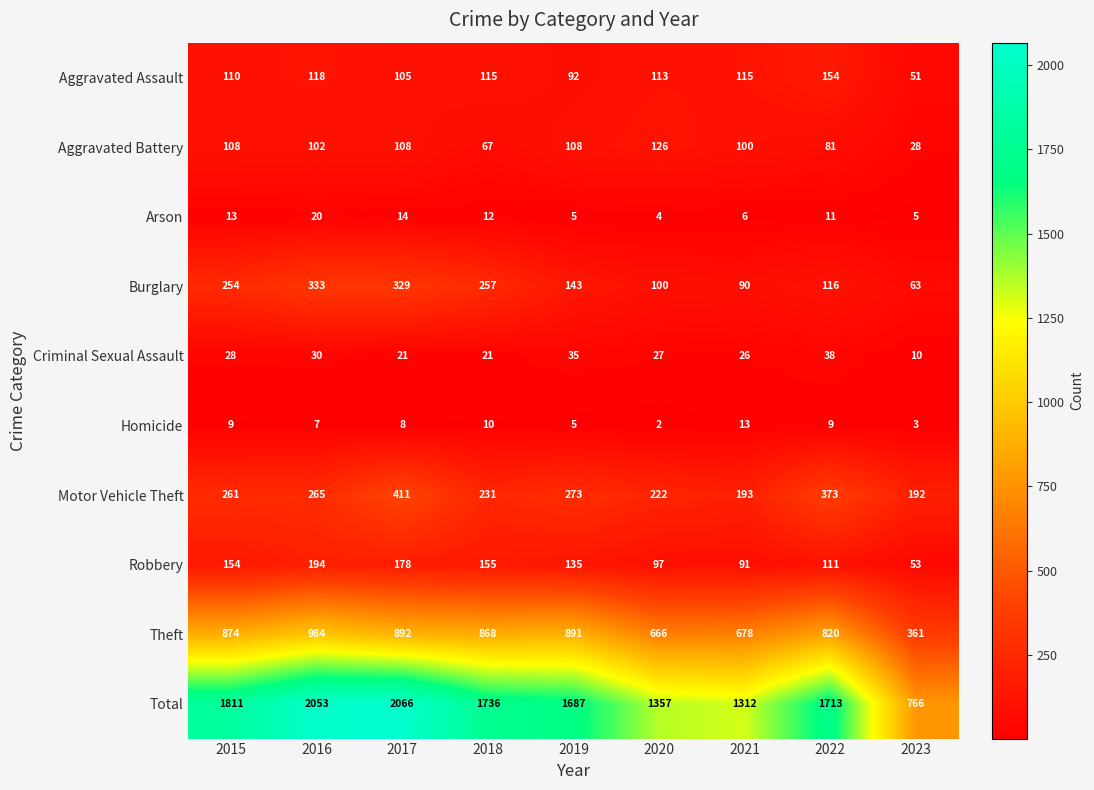

The value of Robbery at 2016 is 326. True or false?

False